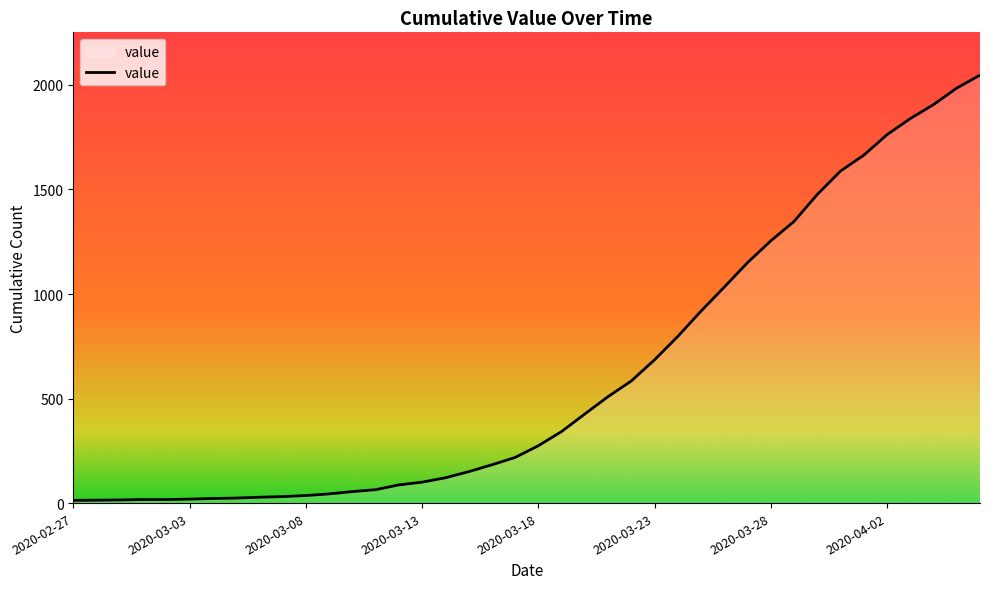

What is the greatest value displayed?

2047